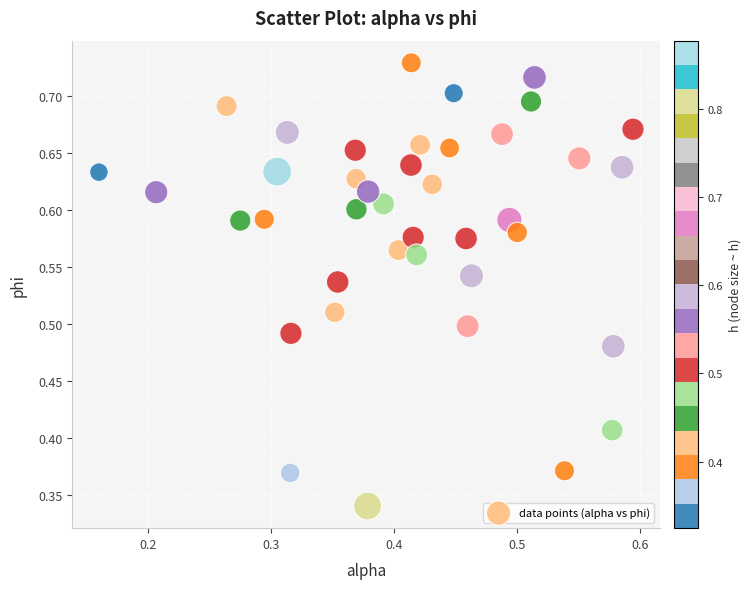

How many points are shown in the scatter plot?

40